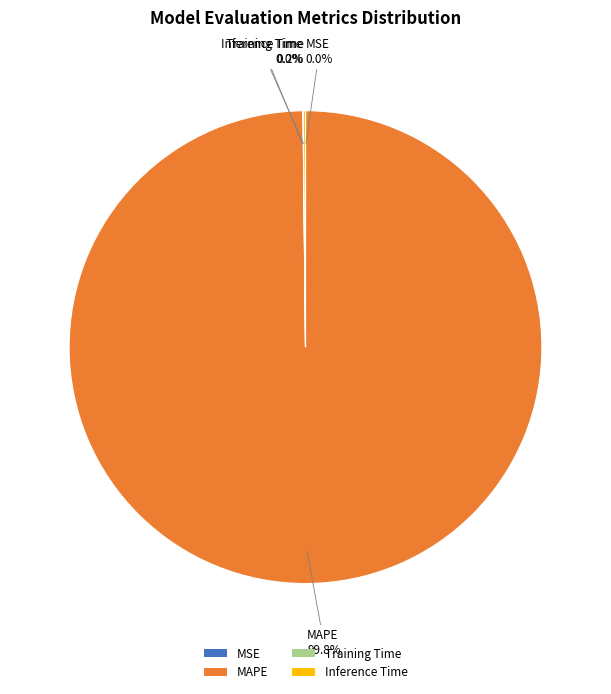

What is the majority slice?

MAPE